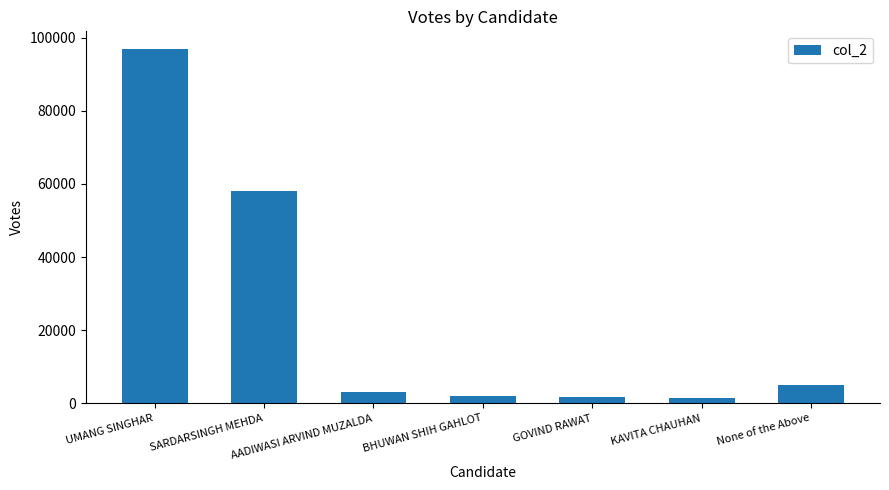

What is the minimum value shown in the chart?

1418